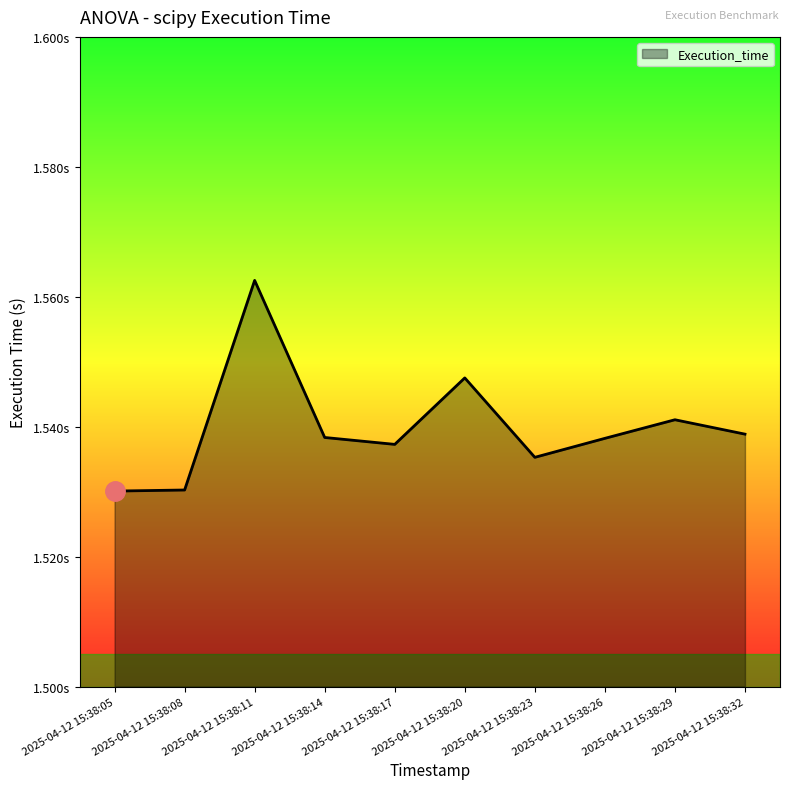

Does the chart have visible grid lines?

No